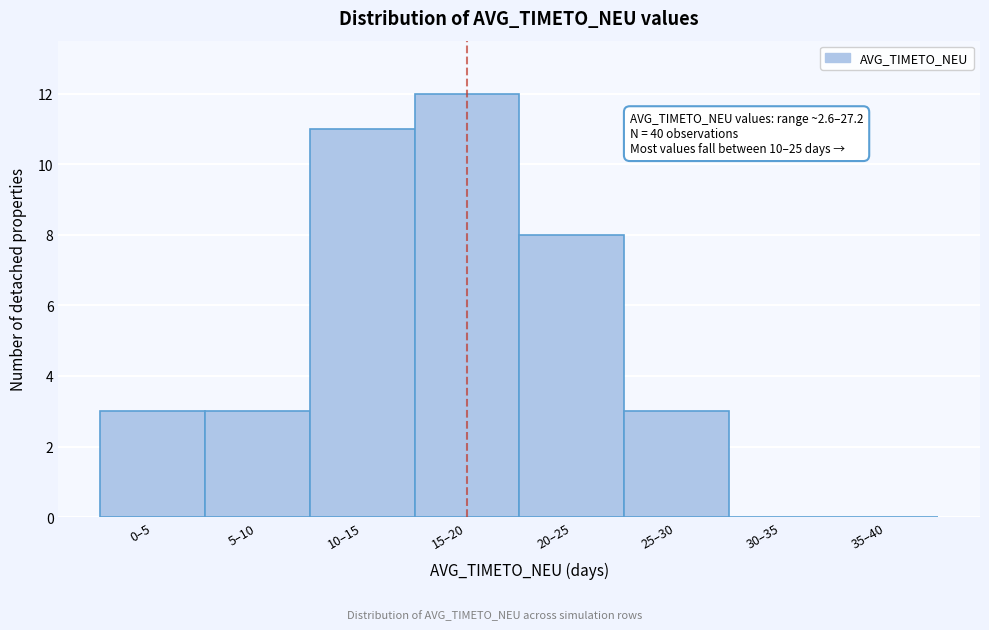

Reading right to left, extract all data points from this chart.

35–40=0	30–35=0	25–30=3	20–25=8	15–20=12	10–15=11	5–10=3	0–5=3